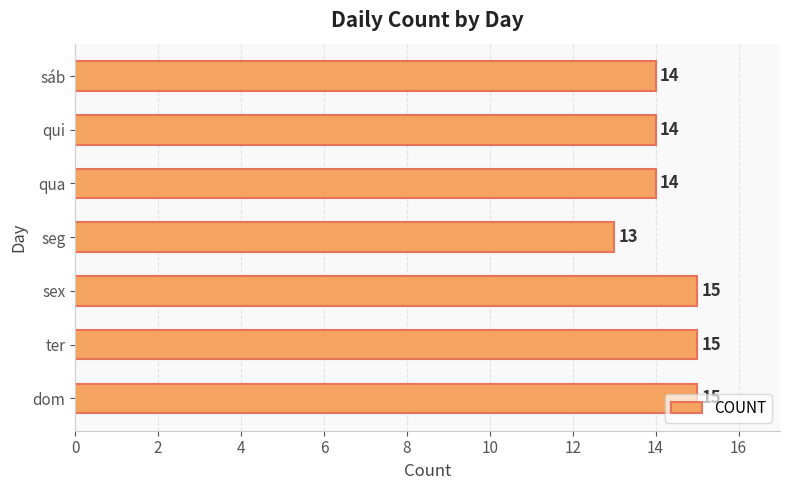

Does the chart contain stacked bars?

No